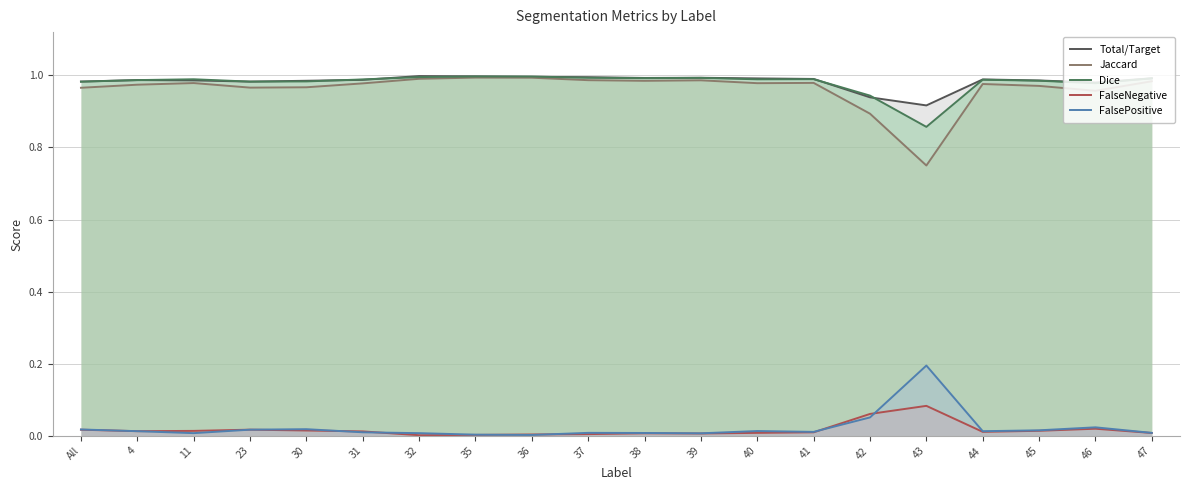

Where is Total/Target nearest to the value 0?

43